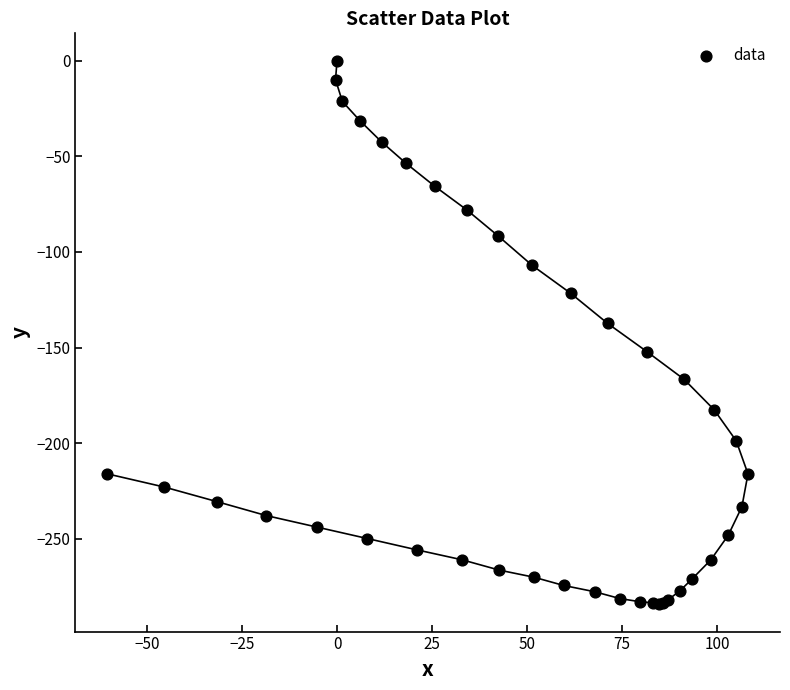

What Y value in the scatter plot is closest to -142?

-137.4